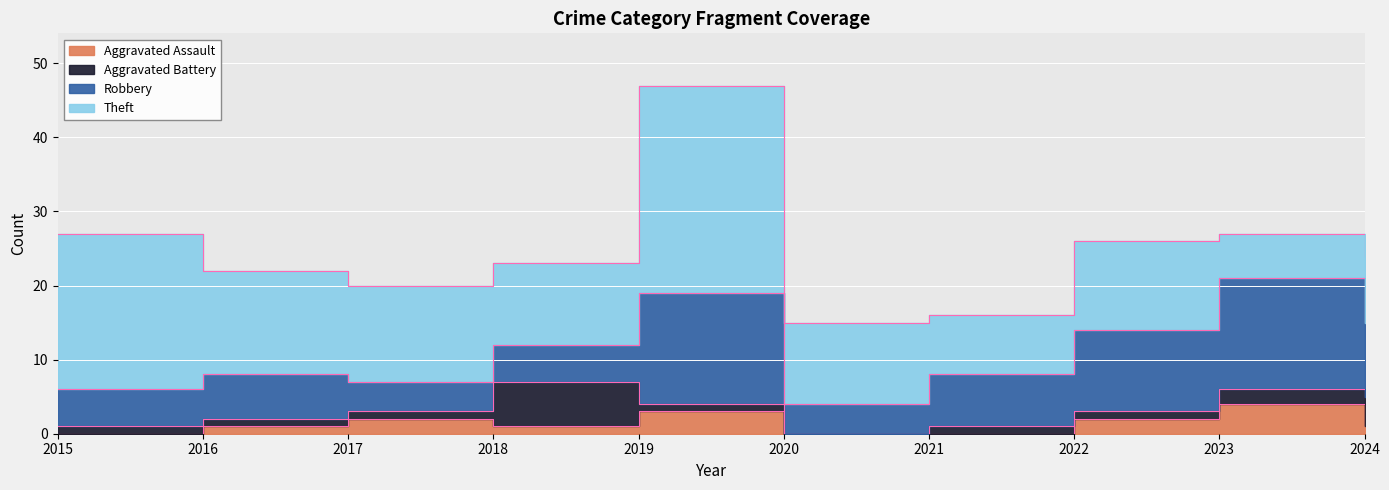

How many interior local peaks does the Theft series have?

2